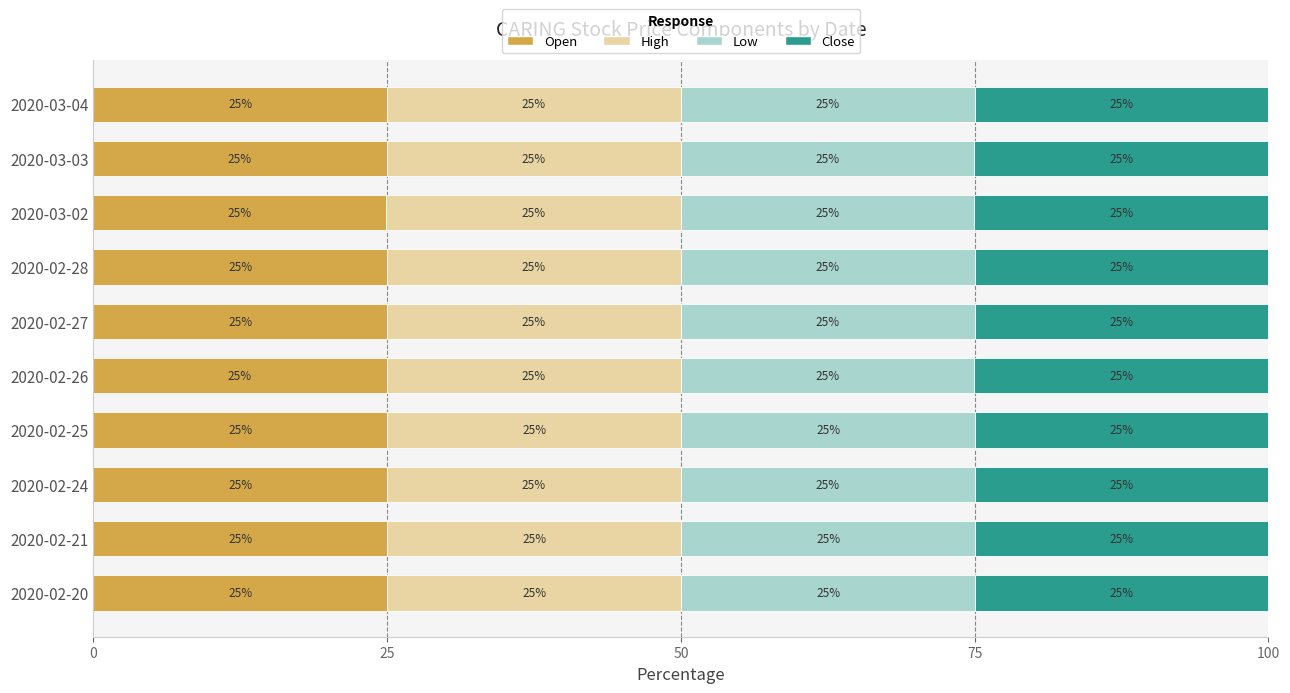

What is the lowest value of the Open series?

24.9